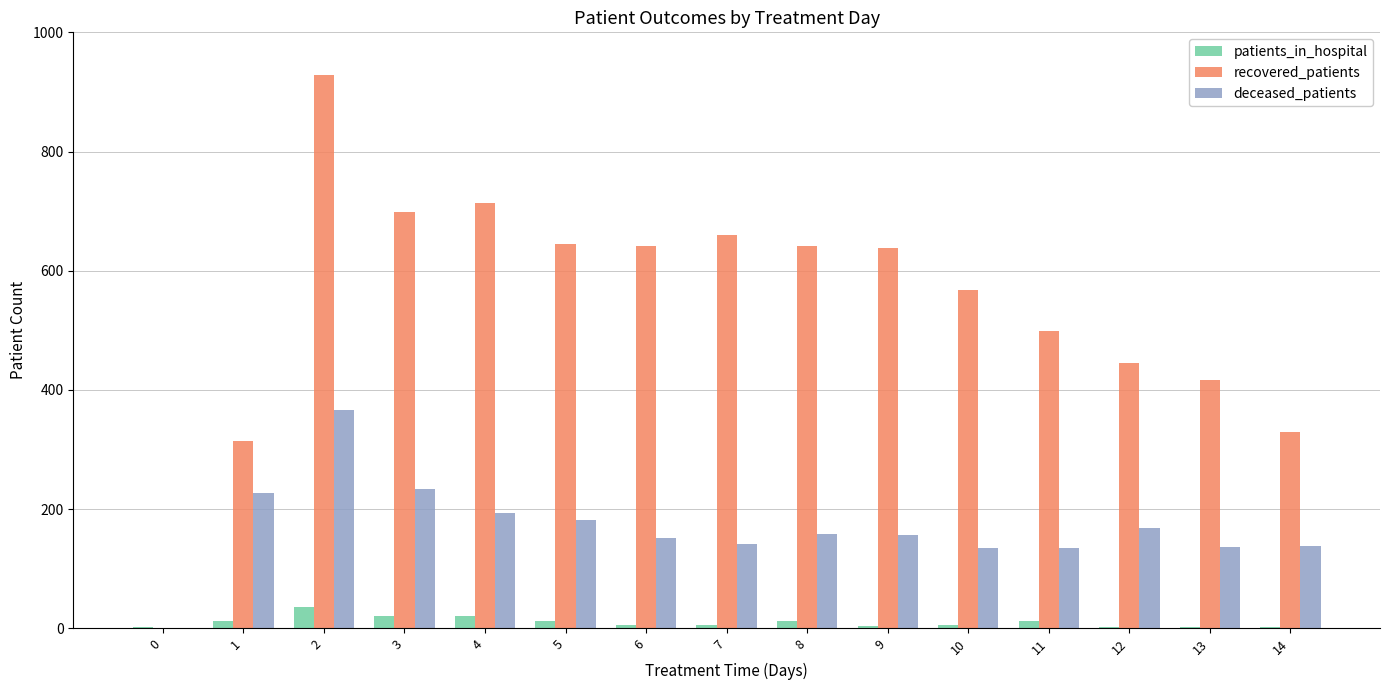

How many categories are shown in the chart?

15